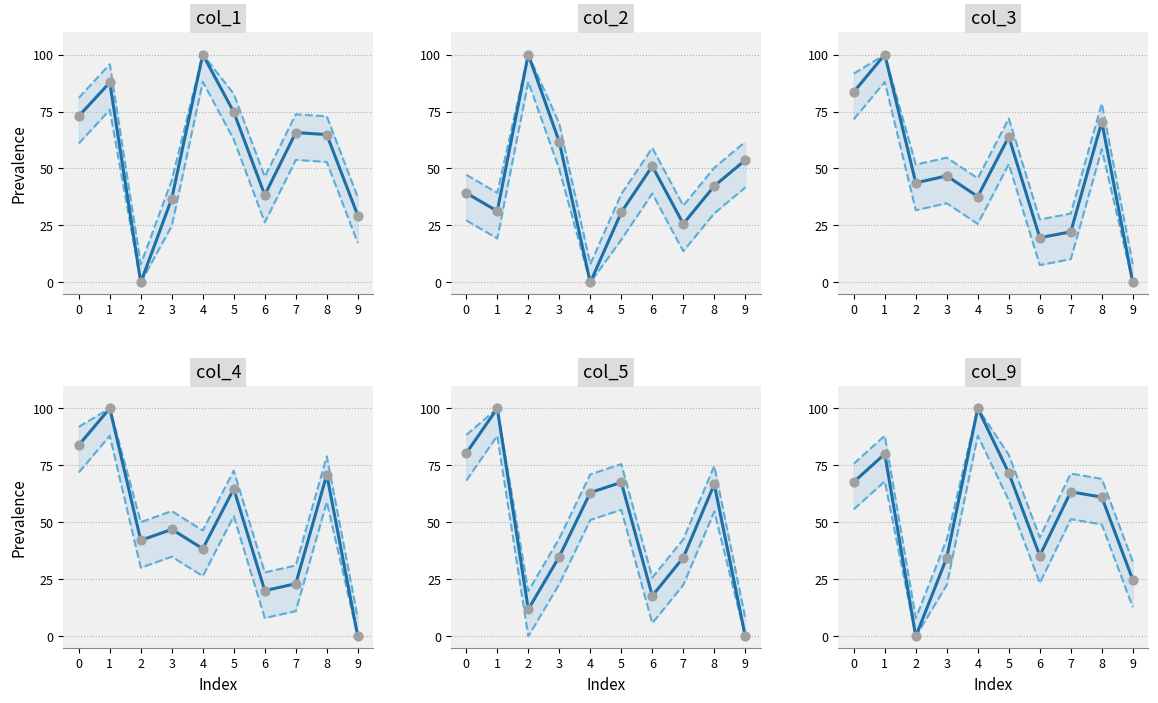

Which series reaches the minimum Y coordinate?

col_1